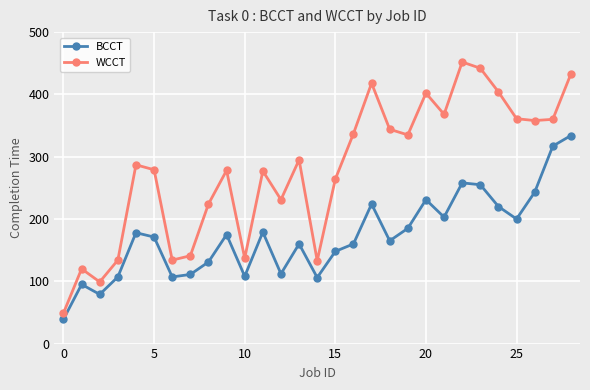

What is the value of the WCCT point at the 9th from the left?

224